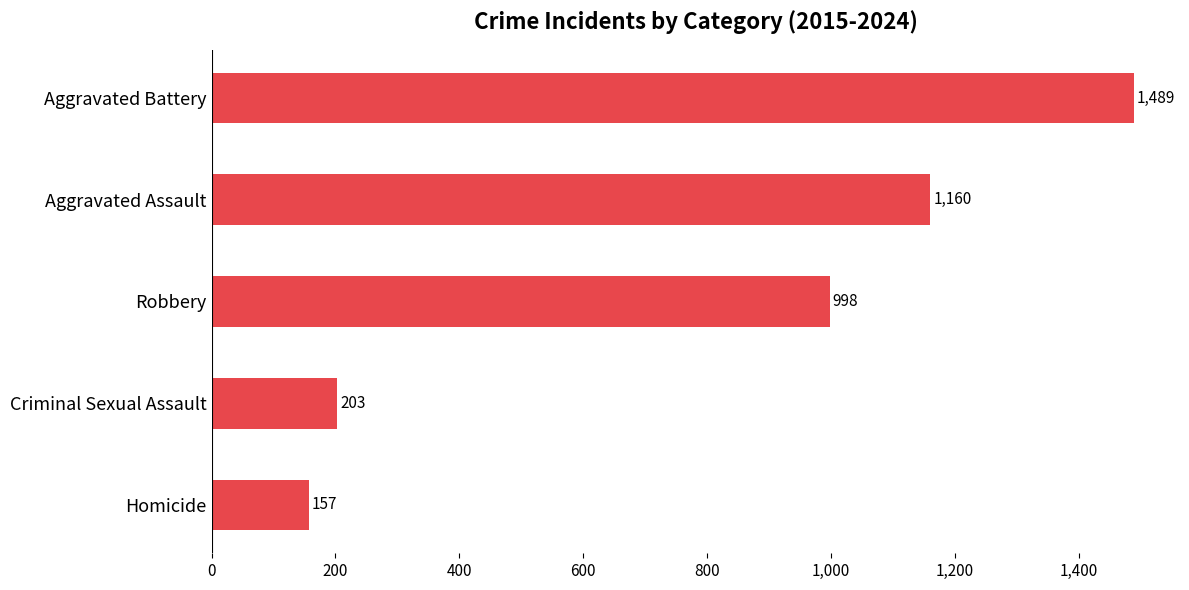

What is the ratio of the value at Homicide to the value at Criminal Sexual Assault?

0.8